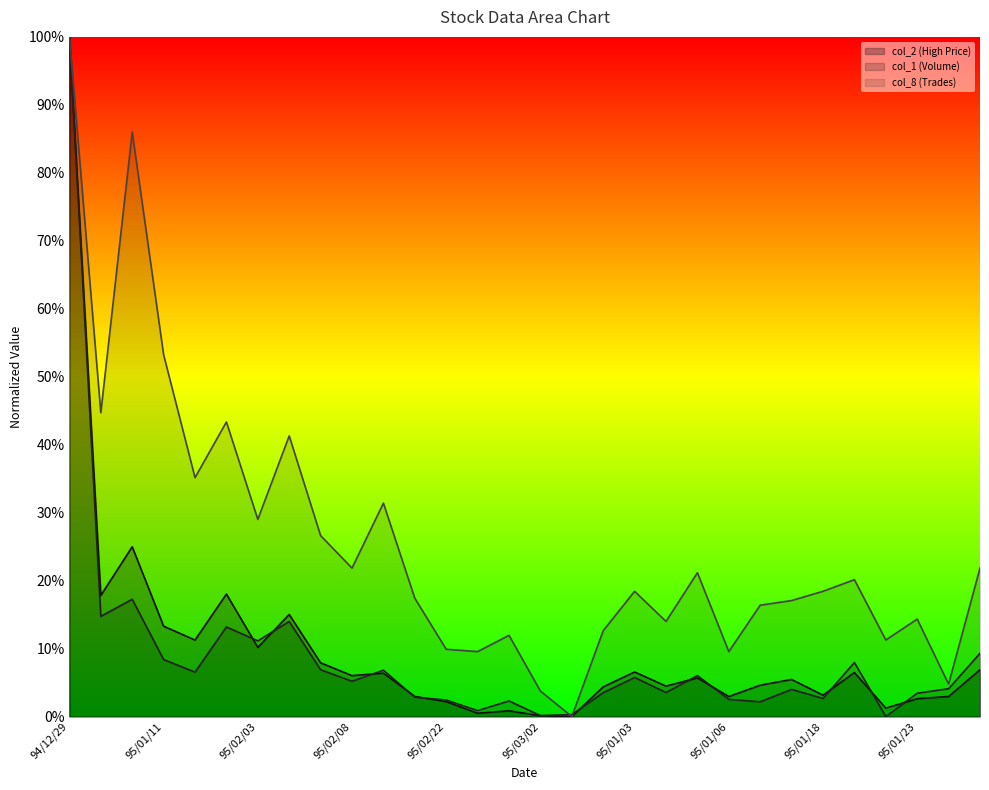

Reading left to right, transcribe all the data shown in this chart.

col_2 (High Price): 1.0	0.2	0.2	0.1	0.1	0.2	0.1	0.2	0.1	0.1	0.1	0.0	0.0	0.0	0.0	0.0	0.0	0.0	0.1	0.0	0.1	0.0	0.0	0.1	0.0	0.1	0.0	0.0	0.0	0.1
col_1 (Volume): 1.0	0.1	0.2	0.1	0.1	0.1	0.1	0.1	0.1	0.1	0.1	0.0	0.0	0.0	0.0	0.0	0.0	0.0	0.1	0.0	0.1	0.0	0.0	0.0	0.0	0.1	0.0	0.0	0.0	0.1
col_8 (Trades): 1.0	0.4	0.9	0.5	0.4	0.4	0.3	0.4	0.3	0.2	0.3	0.2	0.1	0.1	0.1	0.0	0.0	0.1	0.2	0.1	0.2	0.1	0.2	0.2	0.2	0.2	0.1	0.1	0.0	0.2